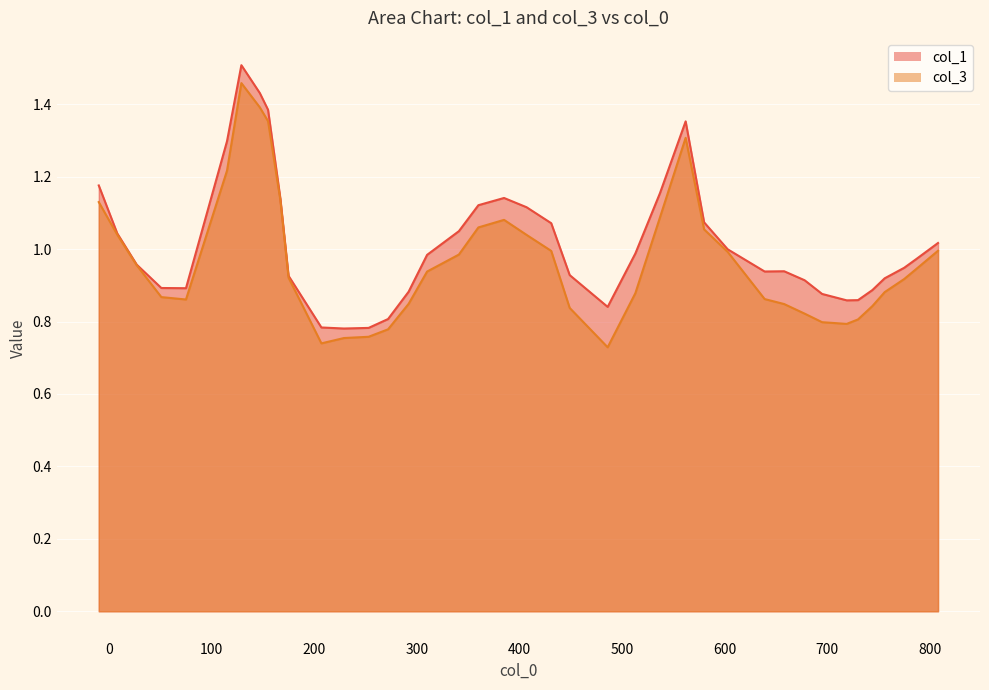

True or false: col_1 has more than 2 interior local peaks.

True